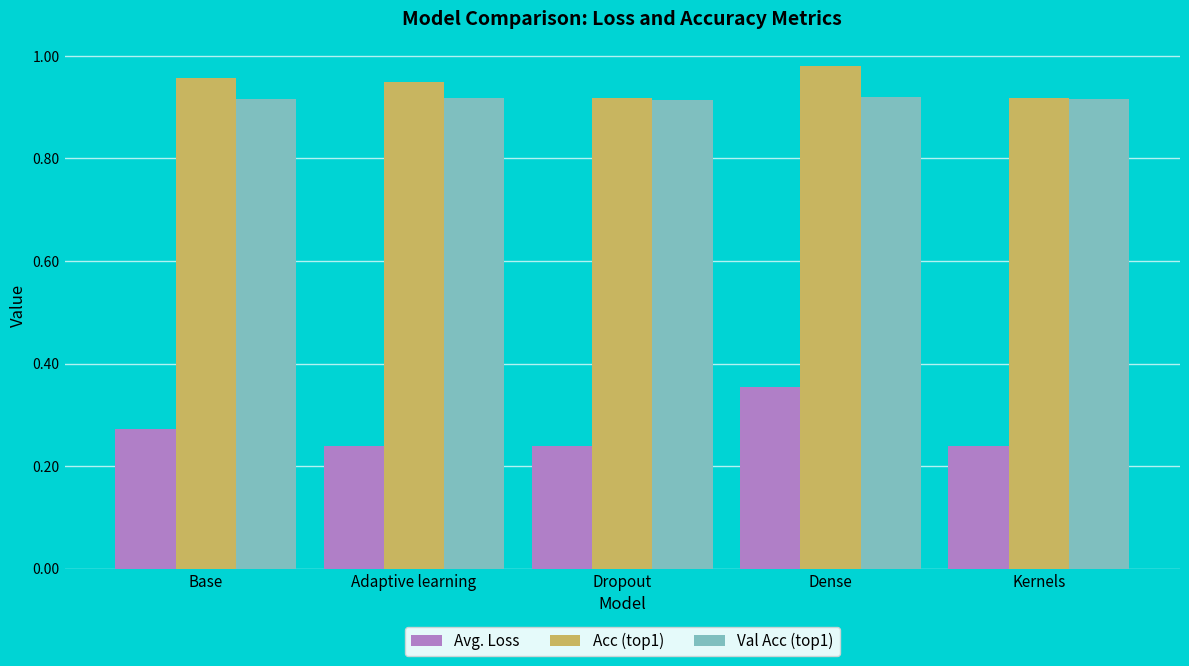

What is the label of the 5th bar from the left?

Kernels